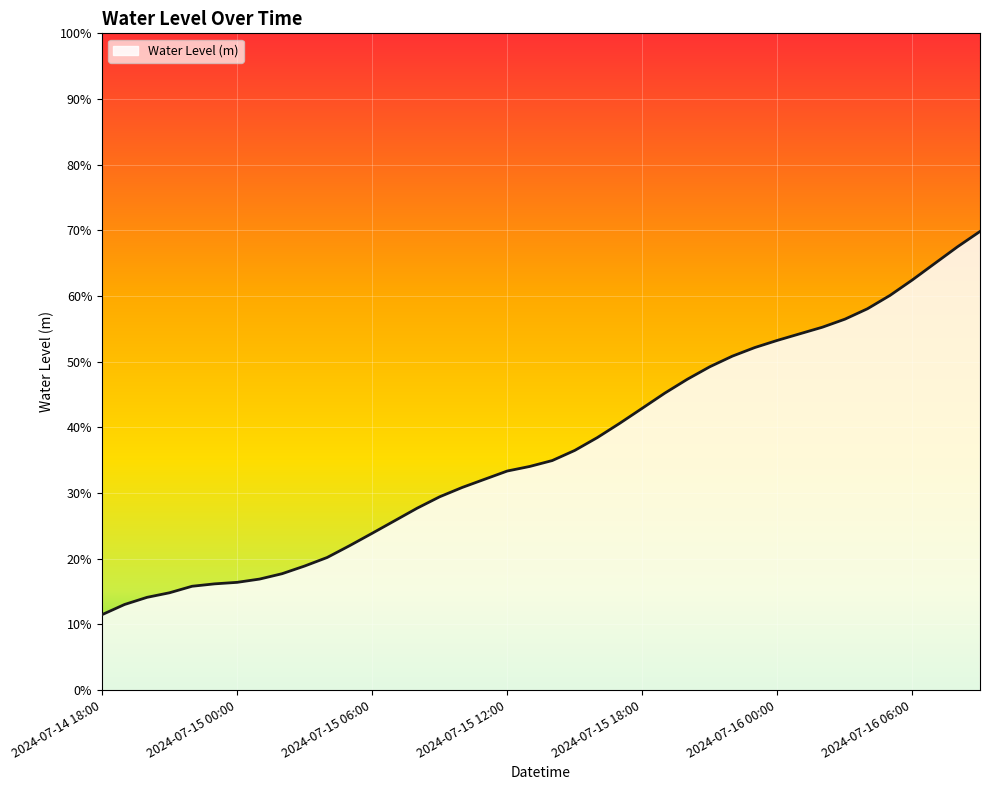

Reading left to right, transcribe all the data shown in this chart.

2024-07-14 18:00=0.1	2024-07-14 19:00=0.1	2024-07-14 20:00=0.1	2024-07-14 21:00=0.1	2024-07-14 22:00=0.2	2024-07-14 23:00=0.2	2024-07-15 00:00=0.2	2024-07-15 01:00=0.2	2024-07-15 02:00=0.2	2024-07-15 03:00=0.2	2024-07-15 04:00=0.2	2024-07-15 05:00=0.2	2024-07-15 06:00=0.2	2024-07-15 07:00=0.3	2024-07-15 08:00=0.3	2024-07-15 09:00=0.3	2024-07-15 10:00=0.3	2024-07-15 11:00=0.3	2024-07-15 12:00=0.3	2024-07-15 13:00=0.3	2024-07-15 14:00=0.3	2024-07-15 15:00=0.4	2024-07-15 16:00=0.4	2024-07-15 17:00=0.4	2024-07-15 18:00=0.4	2024-07-15 19:00=0.5	2024-07-15 20:00=0.5	2024-07-15 21:00=0.5	2024-07-15 22:00=0.5	2024-07-15 23:00=0.5	2024-07-16 00:00=0.5	2024-07-16 01:00=0.5	2024-07-16 02:00=0.6	2024-07-16 03:00=0.6	2024-07-16 04:00=0.6	2024-07-16 05:00=0.6	2024-07-16 06:00=0.6	2024-07-16 07:00=0.6	2024-07-16 08:00=0.7	2024-07-16 09:00=0.7